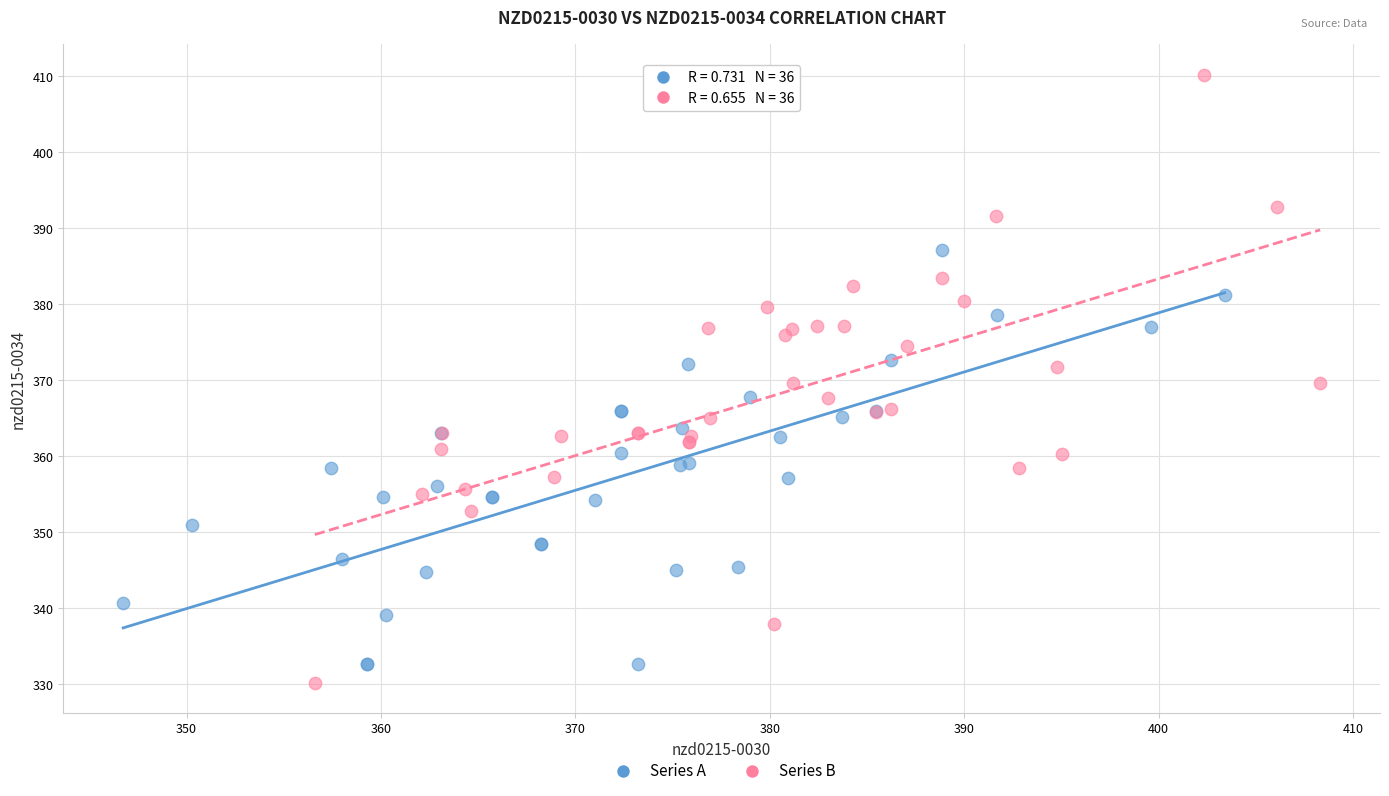

What are all the series names shown in the legend?

Series A, Series B